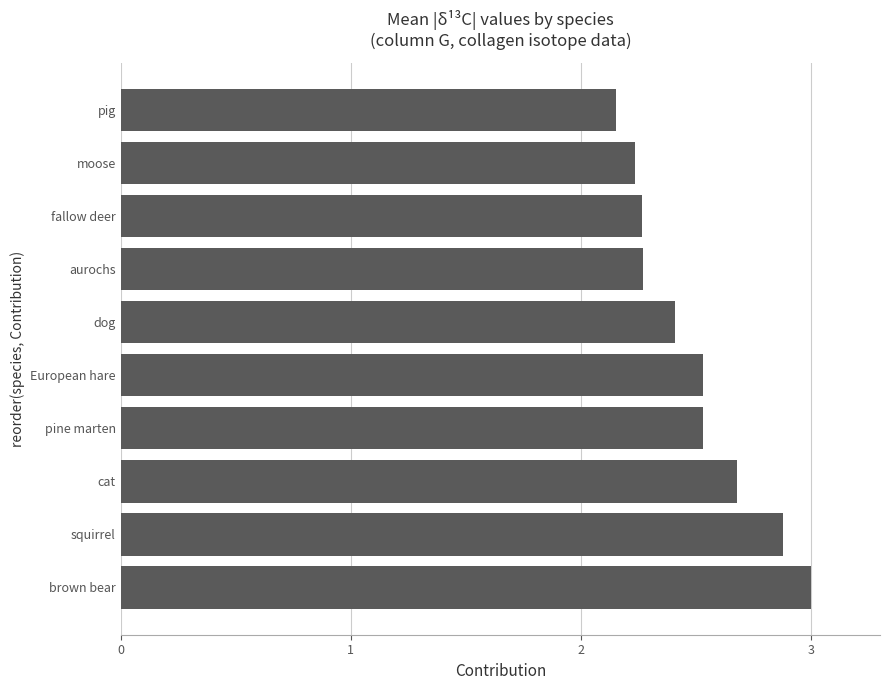

True or false: the data shows 2.5 at pine marten.

True